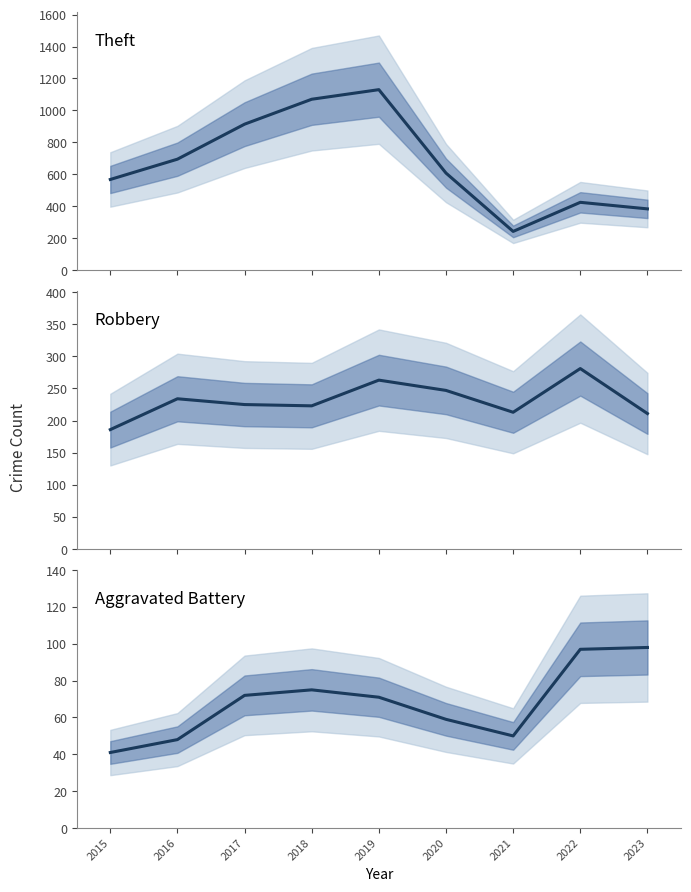

True or false: Aggravated Battery has more than 0 interior local peaks.

True